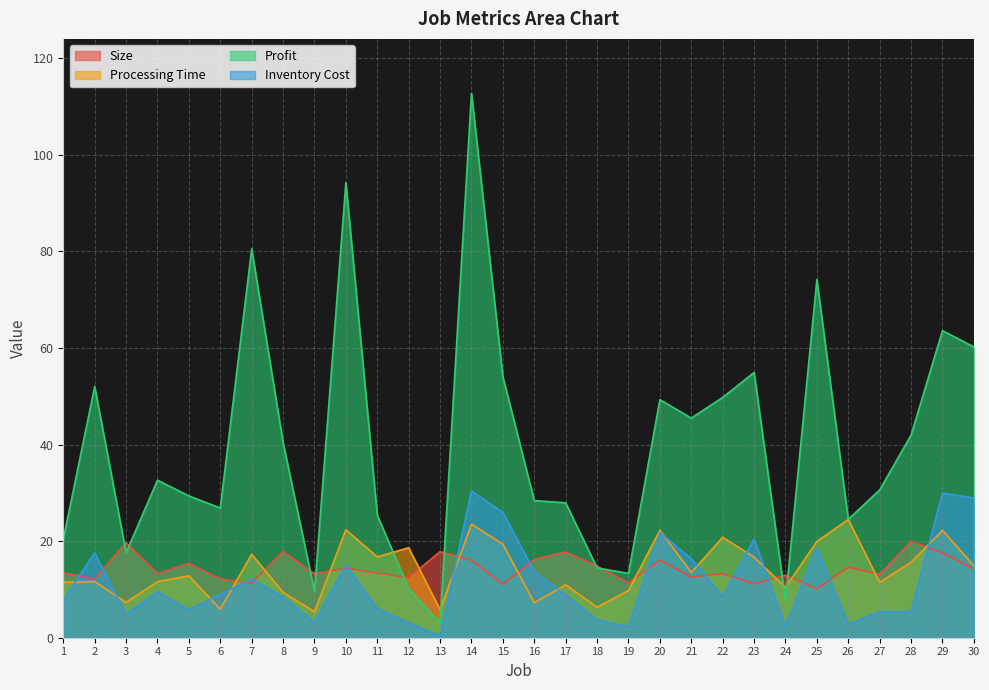

List the labels in order of Profit value, smallest first.

13, 24, 9, 12, 19, 18, 3, 1, 26, 11, 6, 17, 16, 5, 27, 4, 8, 28, 21, 20, 22, 2, 15, 23, 30, 29, 25, 7, 10, 14